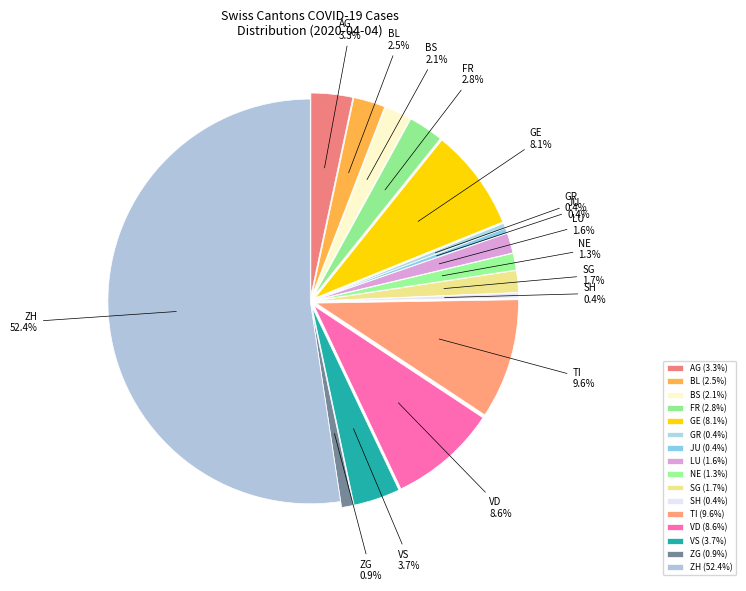

To the nearest percent, what is the average slice percentage?

6%